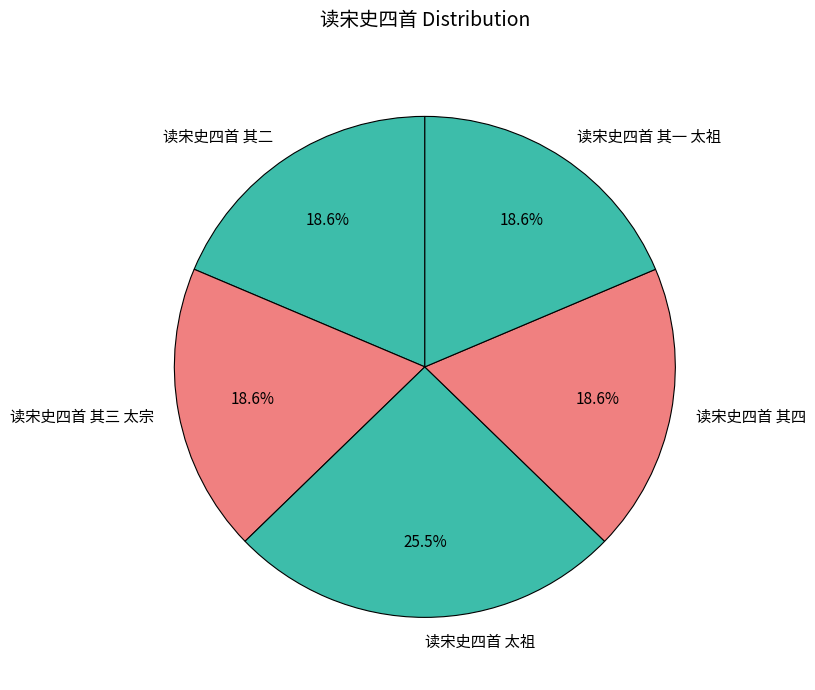

Is there a majority slice in this chart?

No